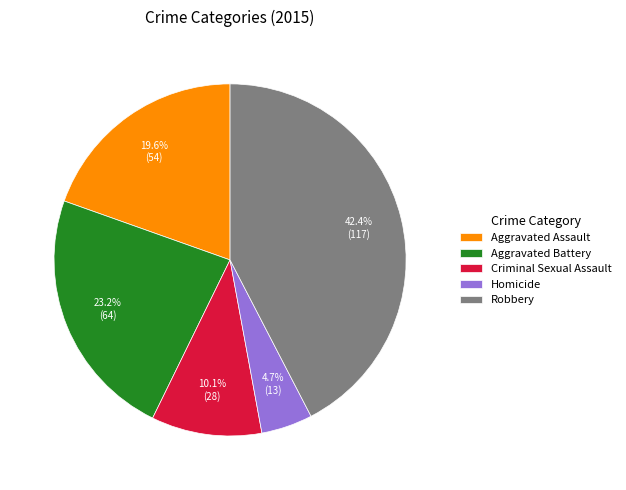

Which has a higher value, Aggravated Assault or Criminal Sexual Assault?

Aggravated Assault